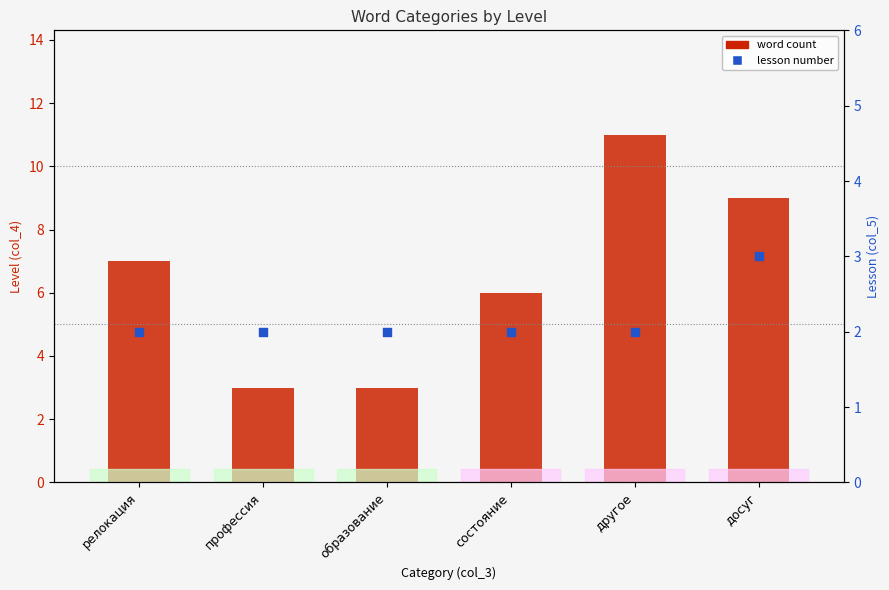

At which category is the sum across all series the highest?

другое